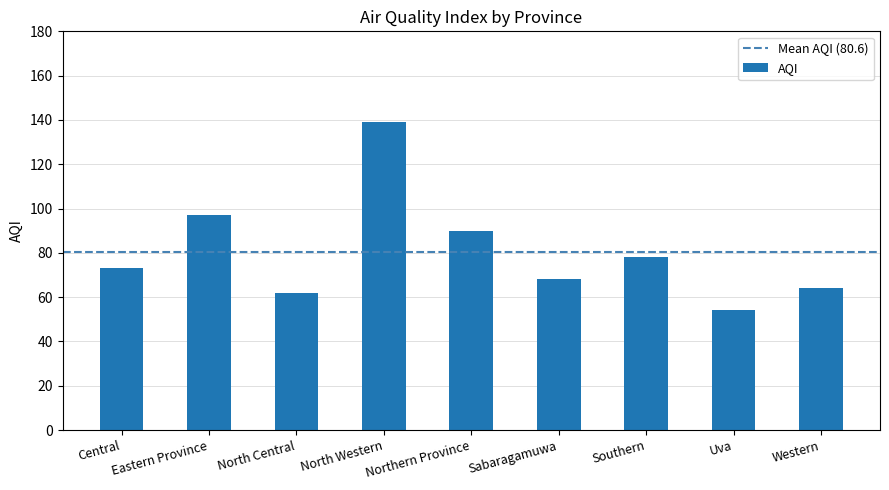

Which category has the highest value across all series?

North Western